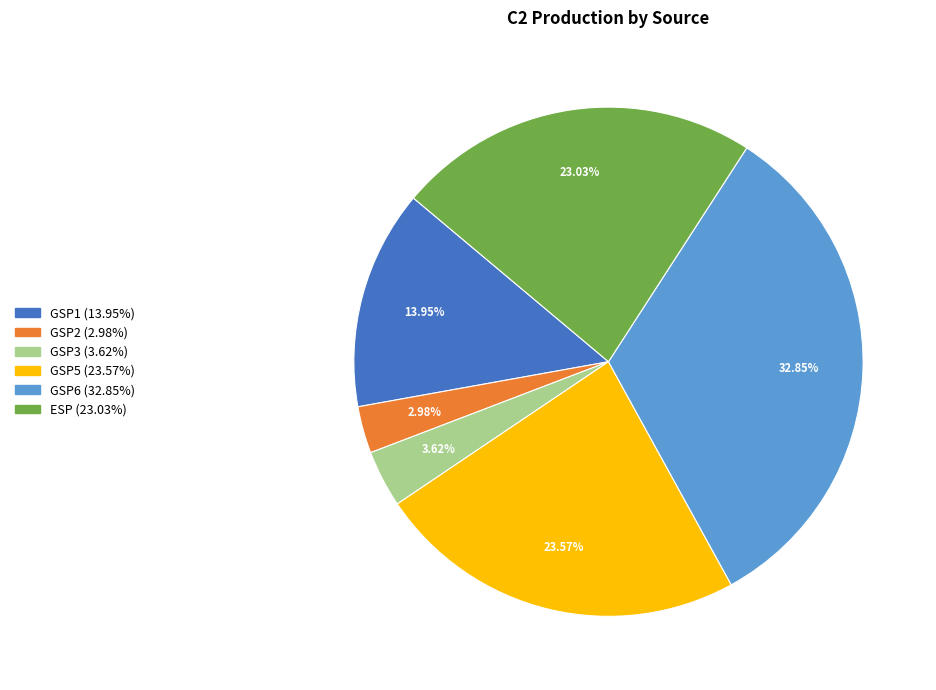

Rank the categories by value from lowest to highest.

GSP2, GSP3, GSP1, ESP, GSP5, GSP6